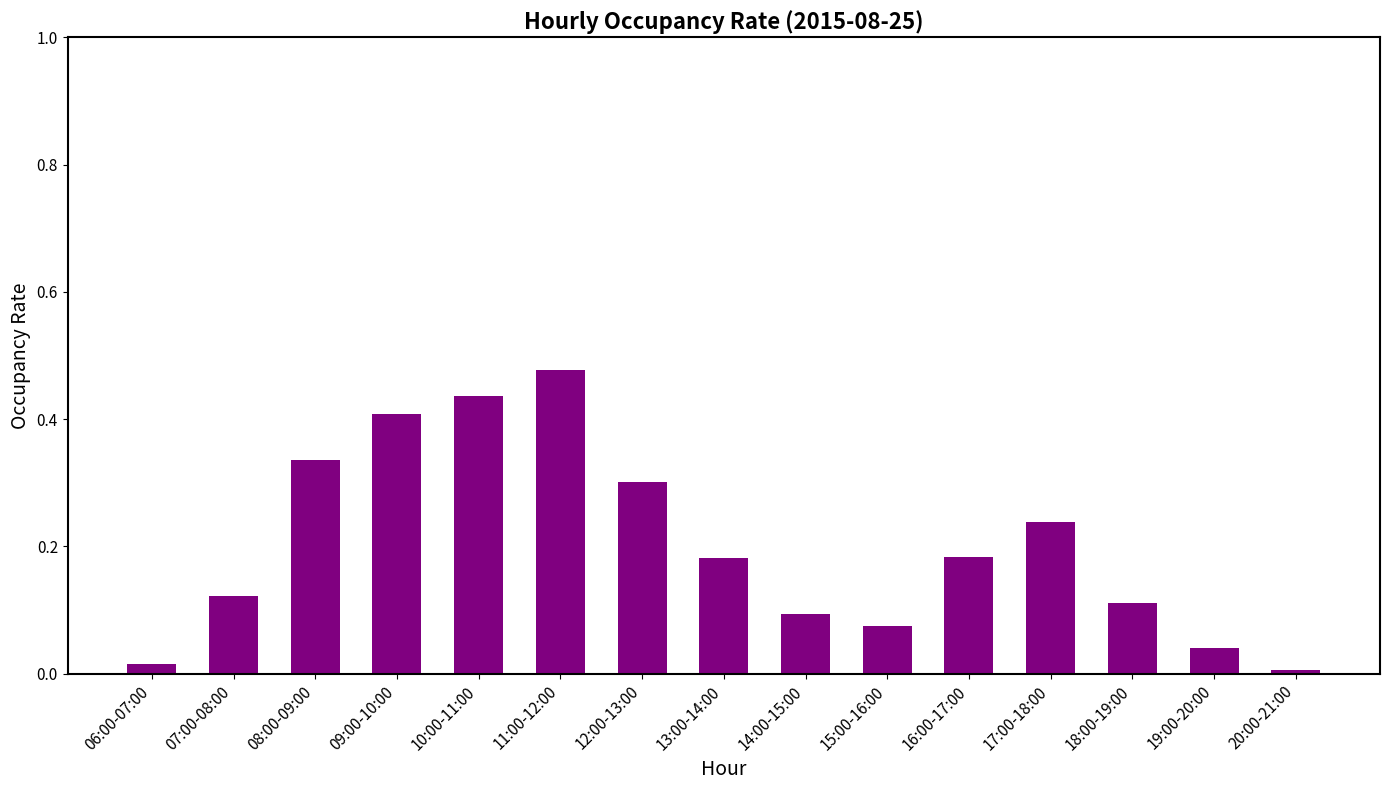

What is the label of the 5th bar from the left?

10:00-11:00